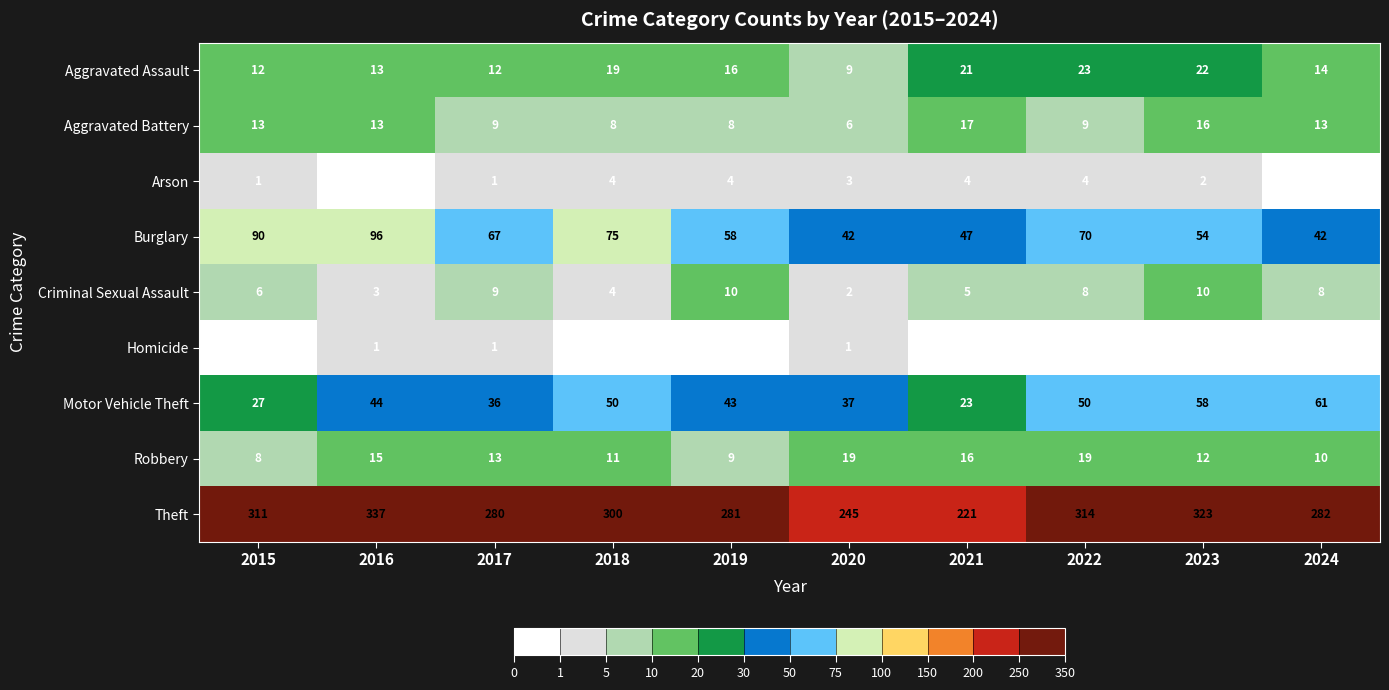

What is the greatest value displayed?

337